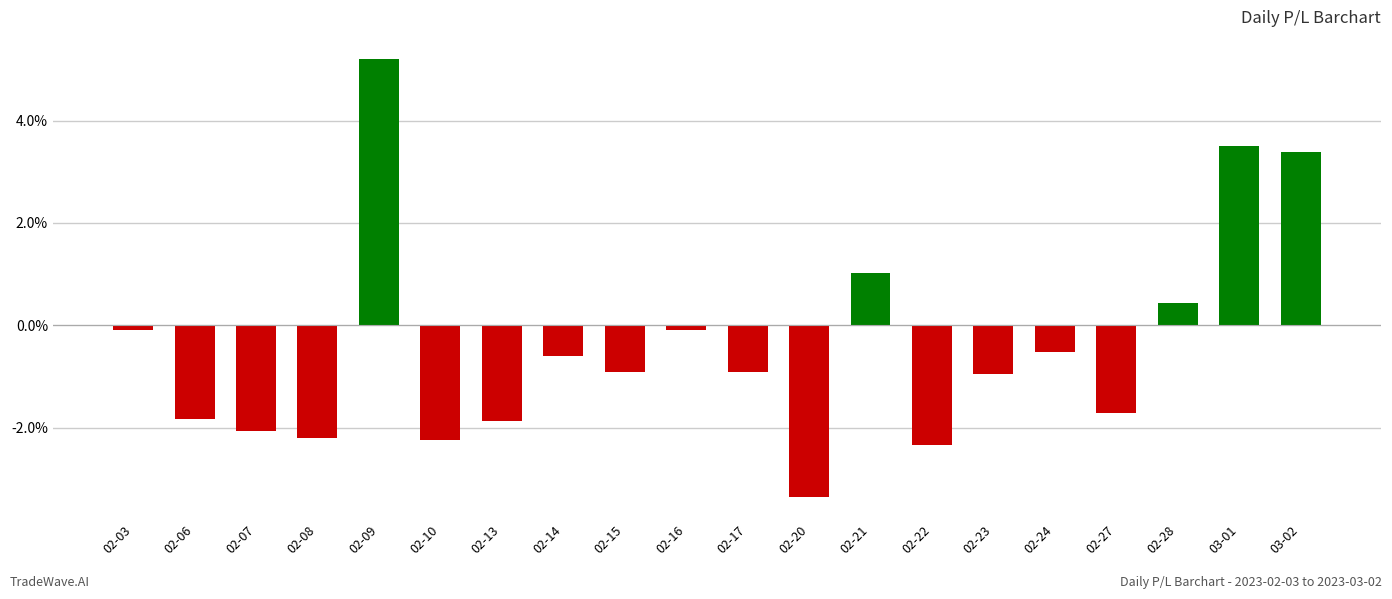

Which category has the lowest value across all series?

02-20